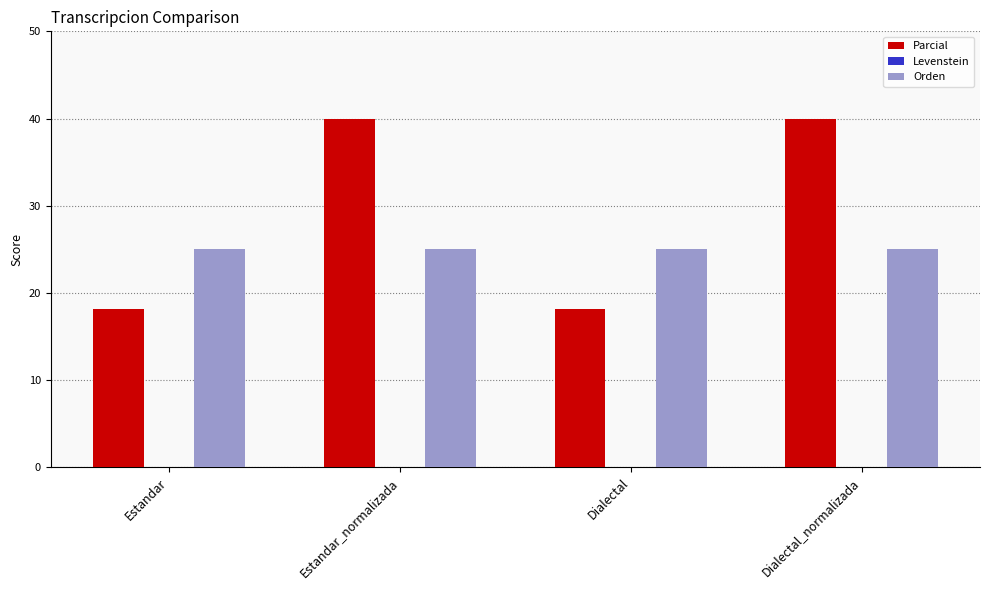

List the series in order of their peak value, lowest first.

Orden, Parcial